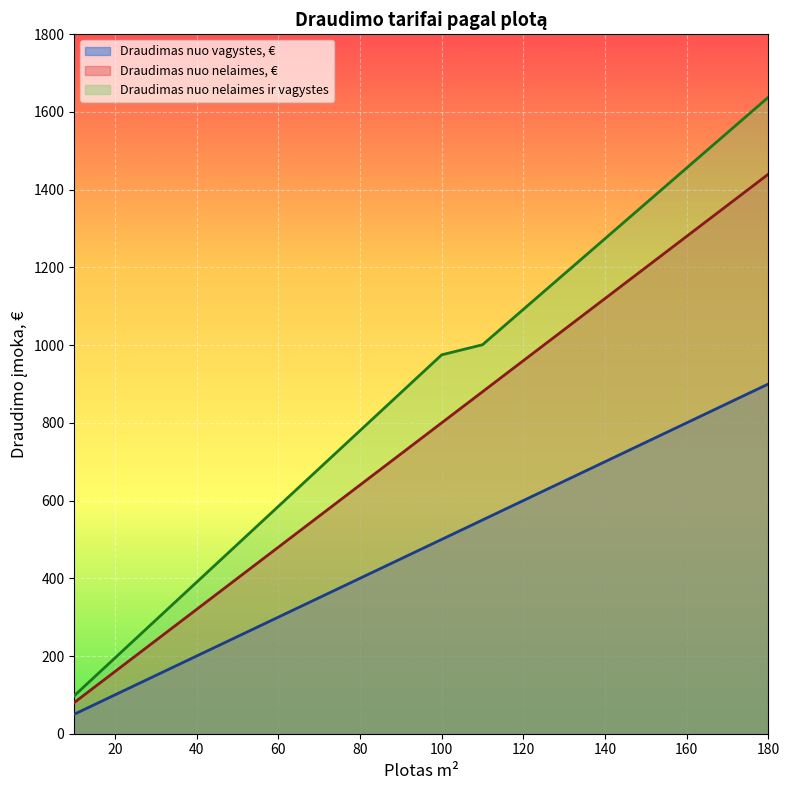

Which series has the largest range (max minus min)?

Draudimas nuo nelaimes ir vagystes